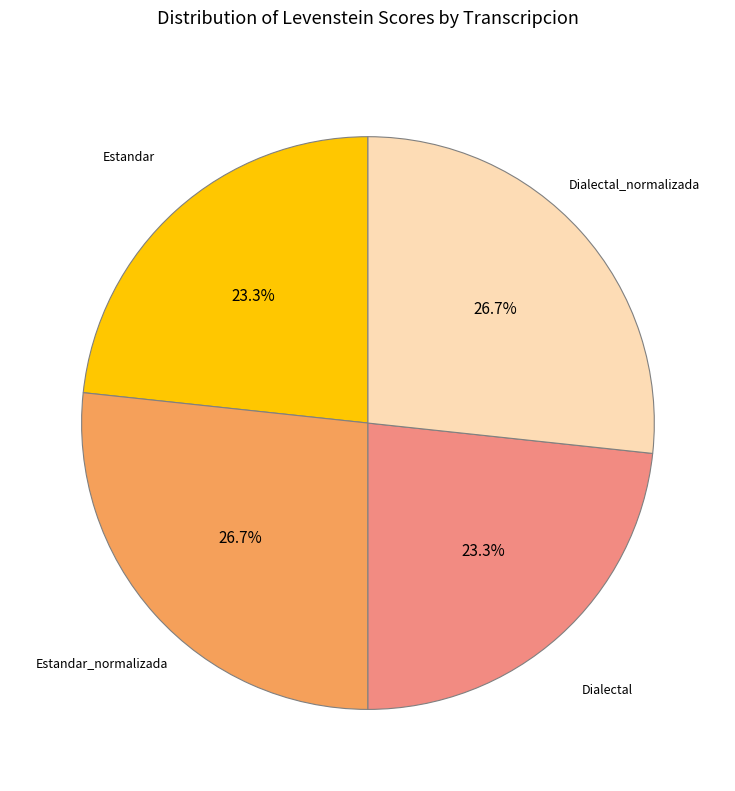

Does any single category account for the majority?

No